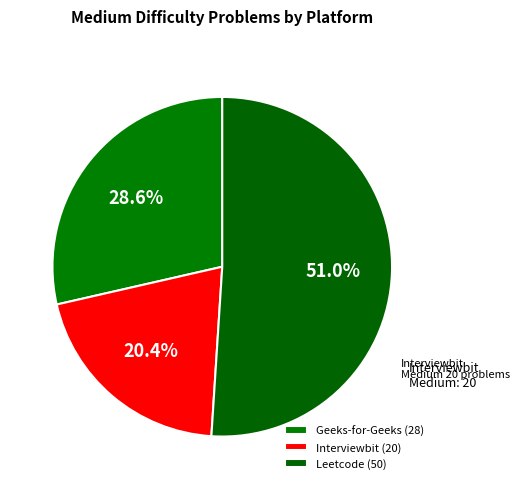

Count the number of slices in the pie.

3